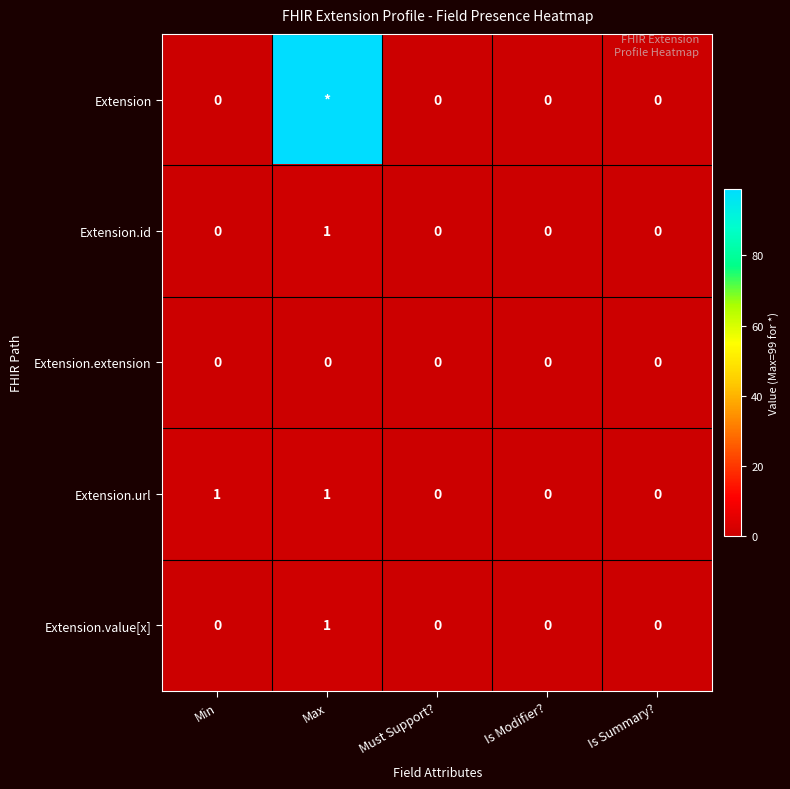

Is it true that Extension.id equals 1 at Must Support??

False